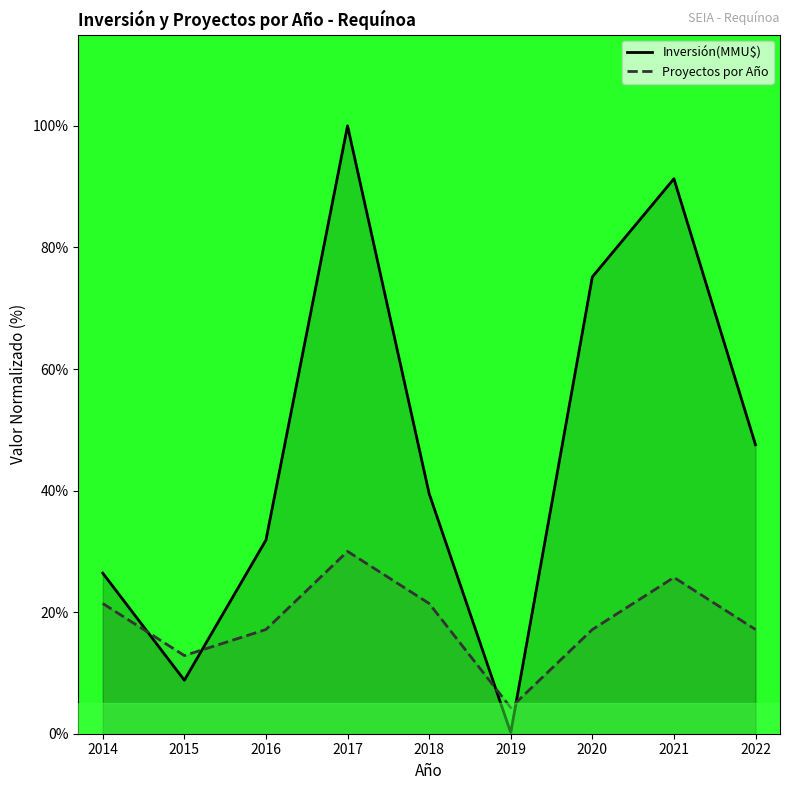

Where do Inversión(MMU$) and Proyectos por Año first cross each other?

2014 and 2015